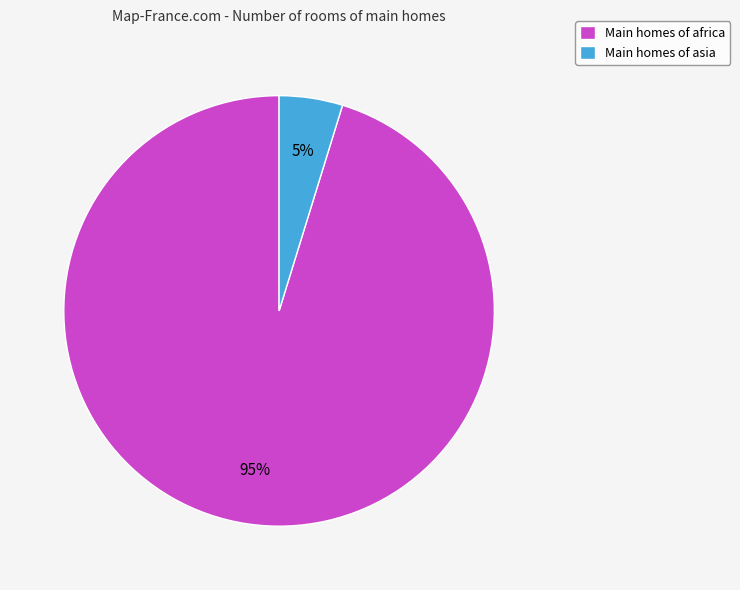

To the nearest percent, what portion does Main homes of africa represent?

95%